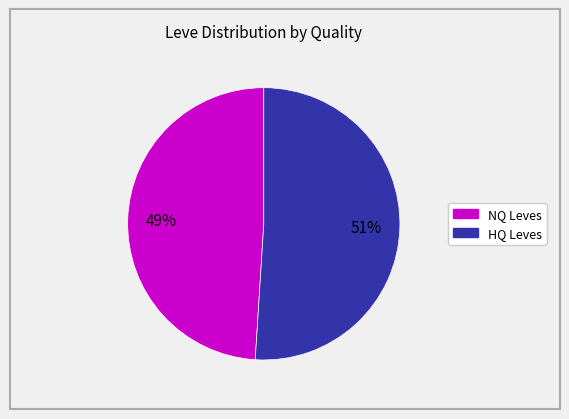

Count the number of slices in the pie.

2